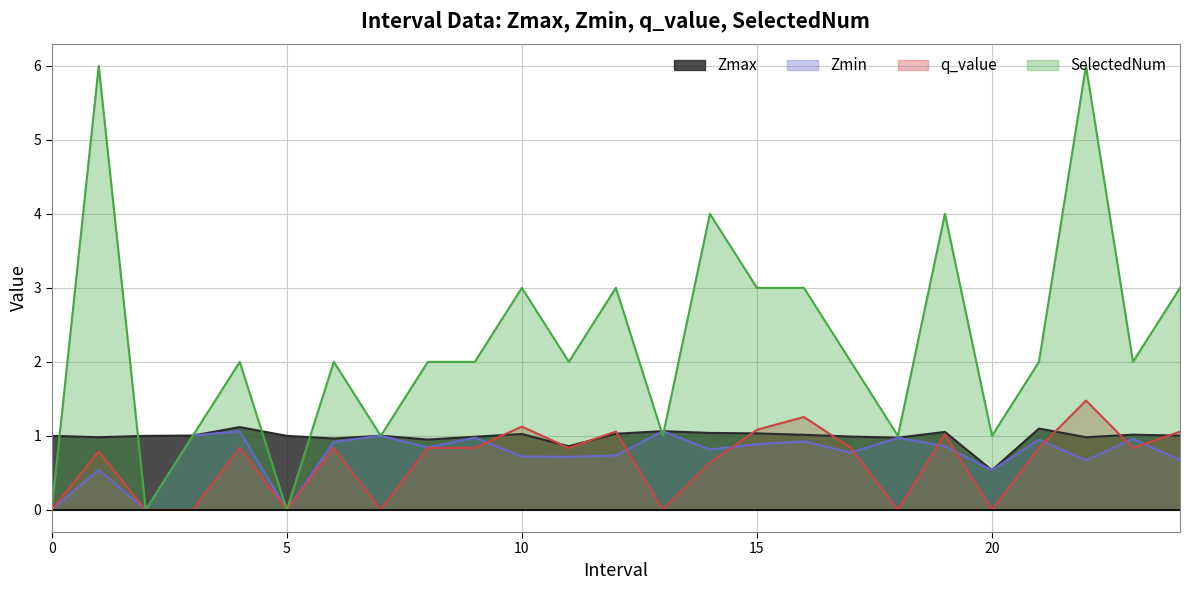

The SelectedNum series shows 1.8 at 24. True or false?

False